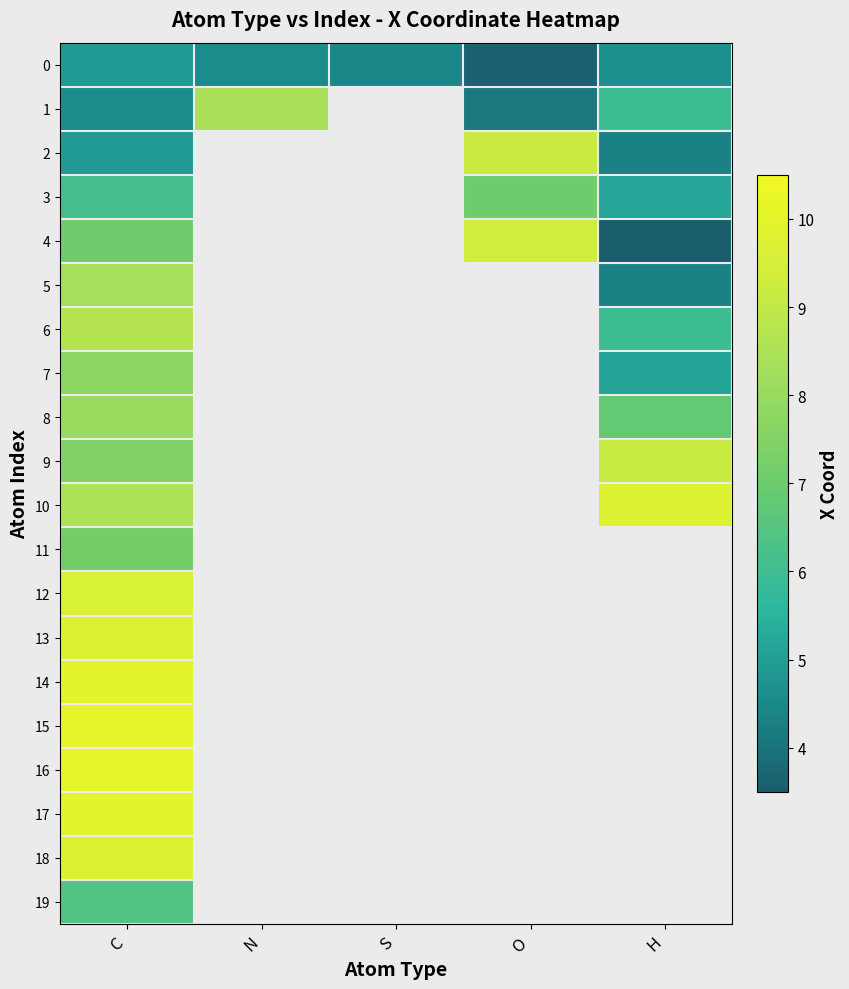

What is the difference between the second highest and minimum values in the 0 series?

1.0